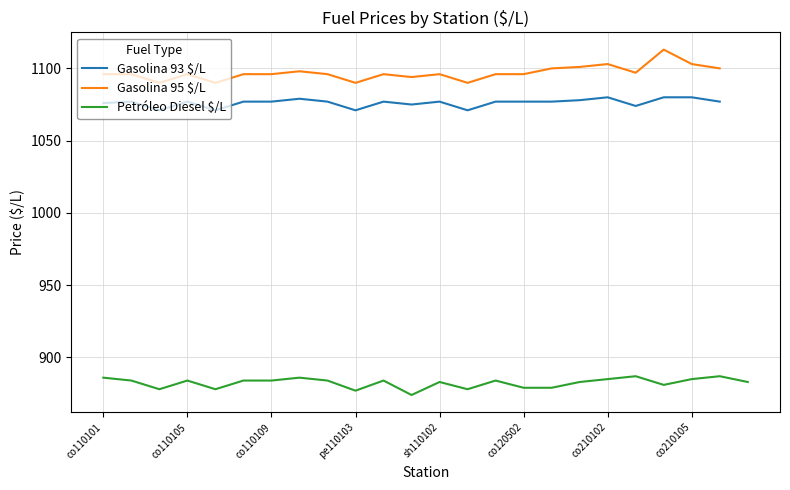

How many lines are shown in the chart?

3